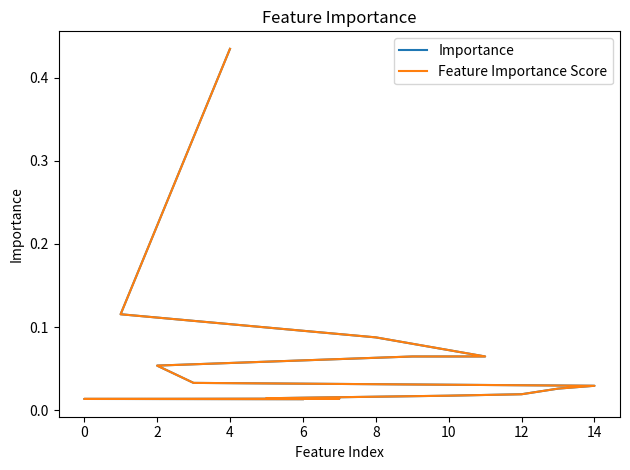

Which series ends up on top after the final intersection of Importance and Feature Importance Score?

Feature Importance Score